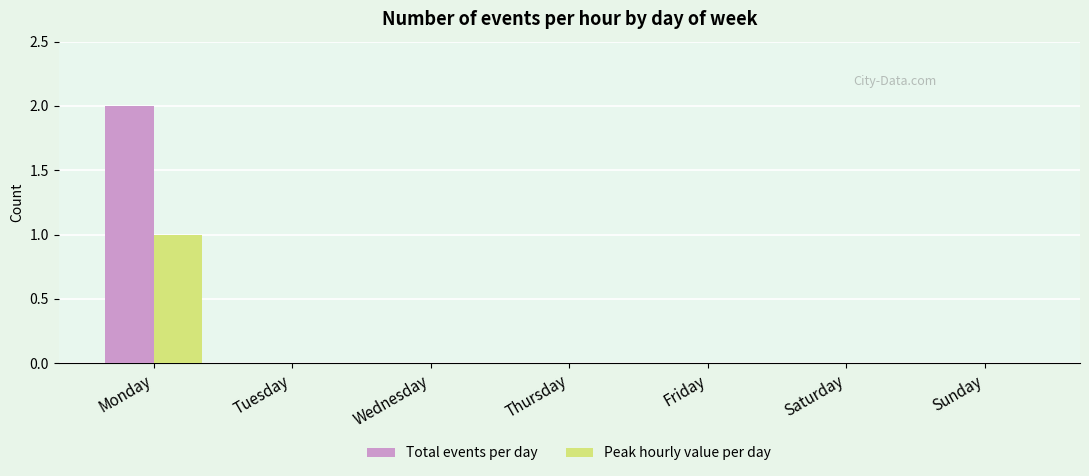

How many Total events per day values are between 0 and 1?

6